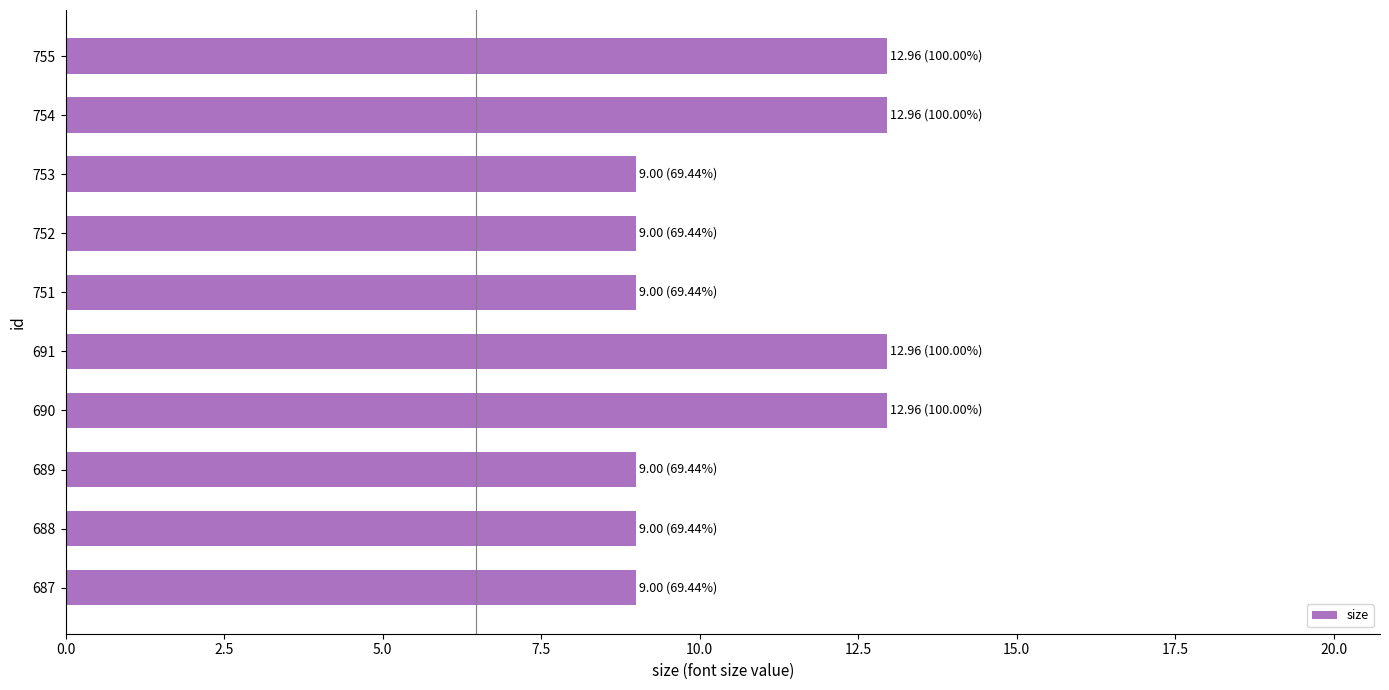

What is the smallest value displayed?

9.0